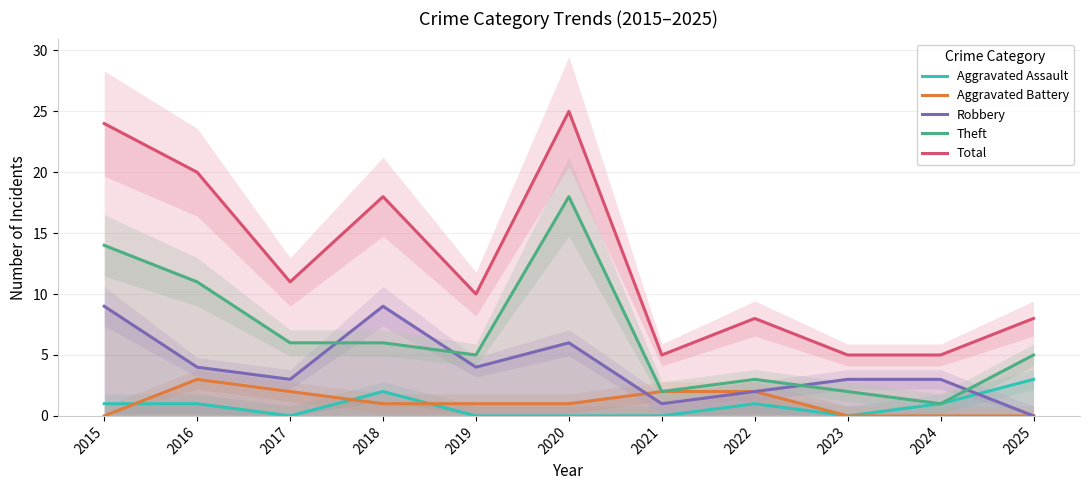

What is the maximum value for Theft?

18